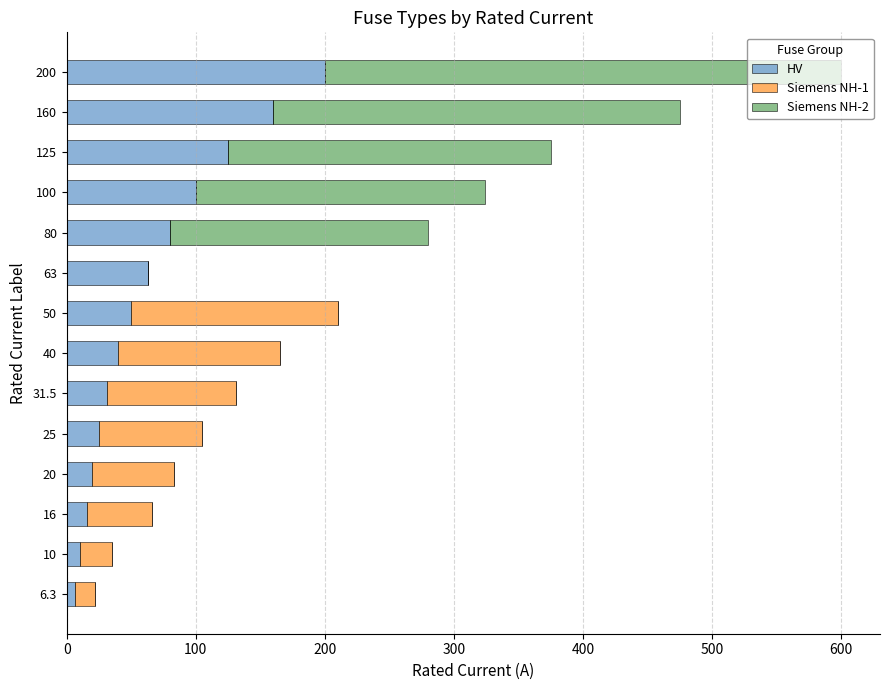

What is the average value of the HV series?

66.2